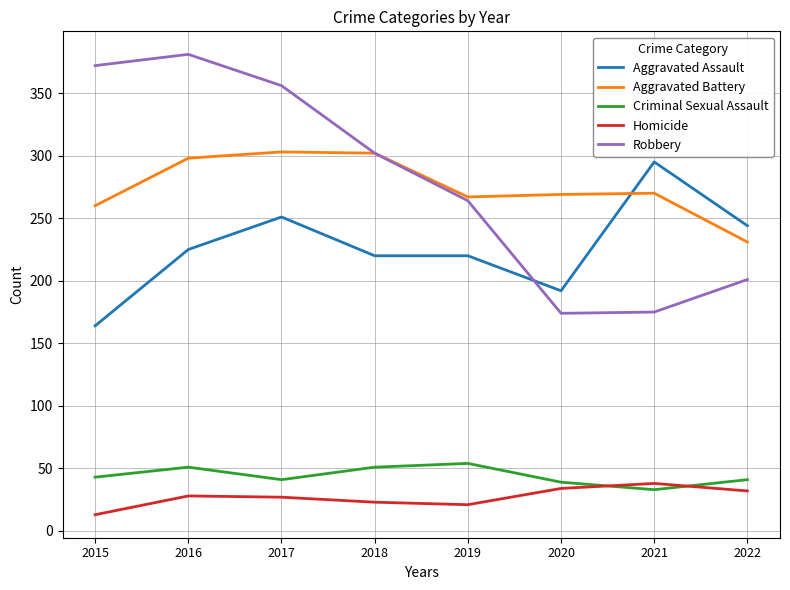

How many lines are shown in the chart?

5